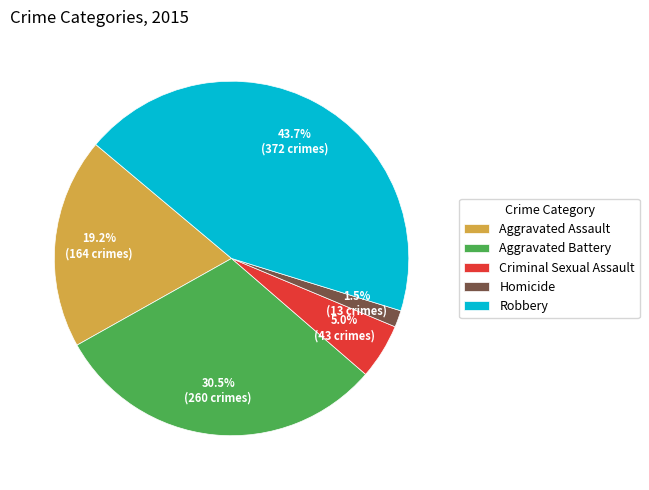

What is the smallest slice in the pie chart?

Homicide